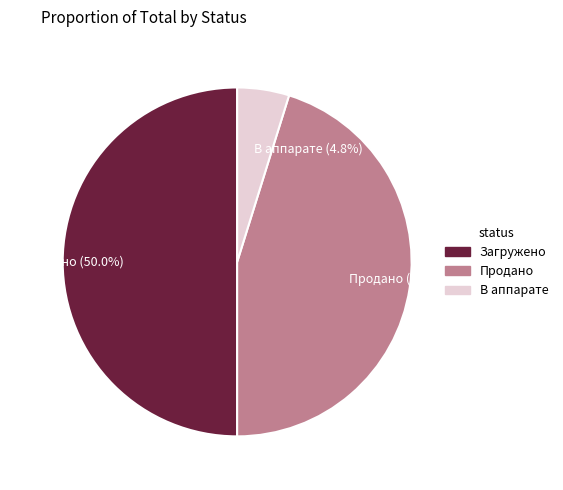

Between Продано and Загружено, which is larger?

Загружено